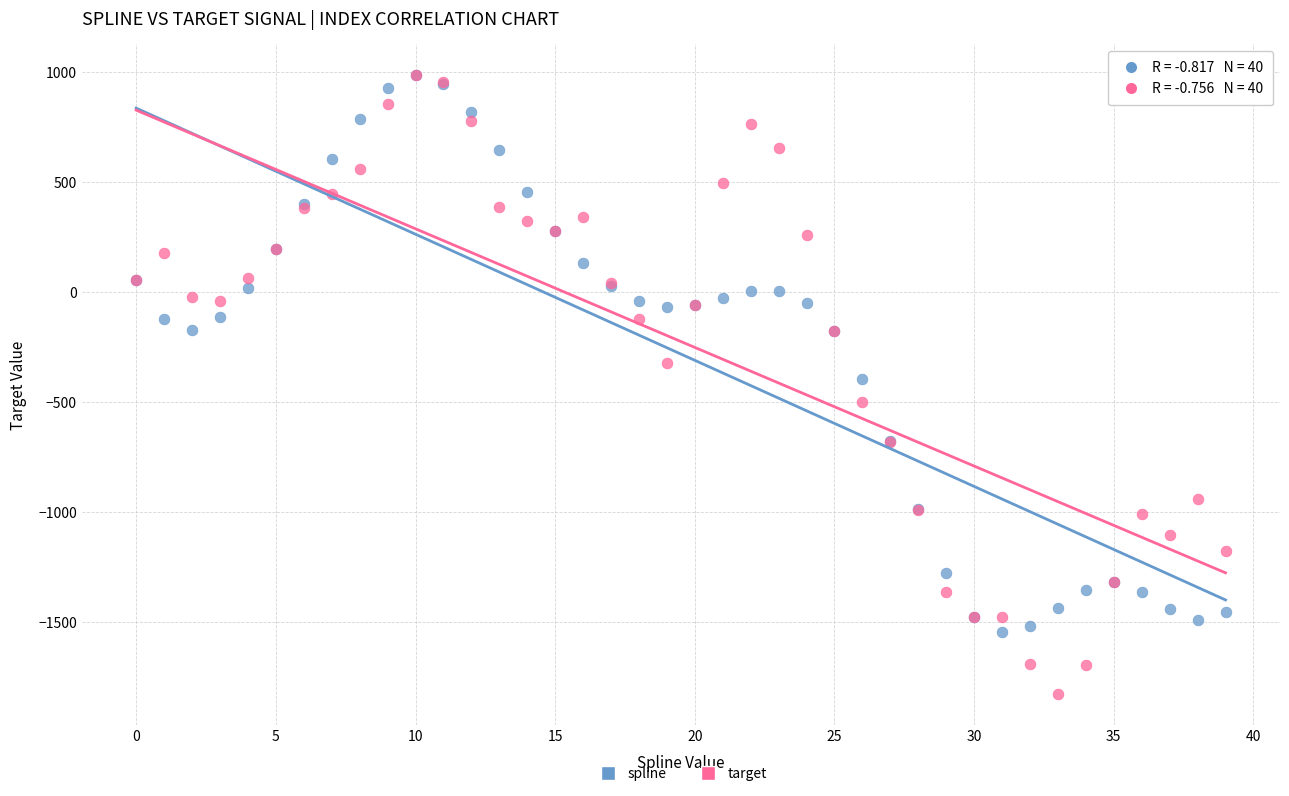

What are all the series names shown in the legend?

spline, target